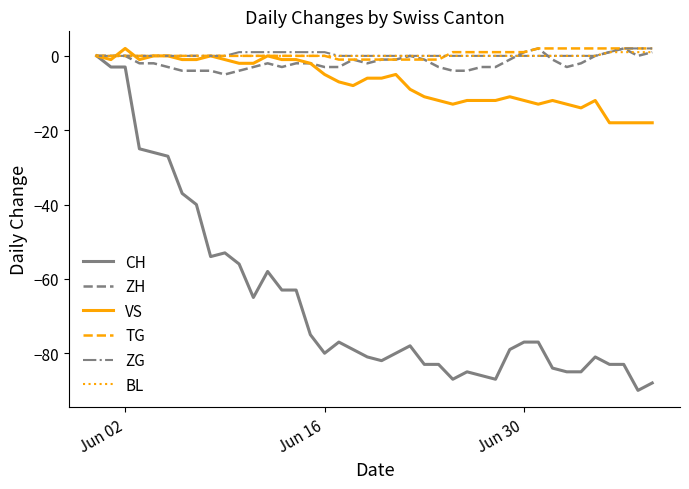

What is the smallest value displayed?

-90